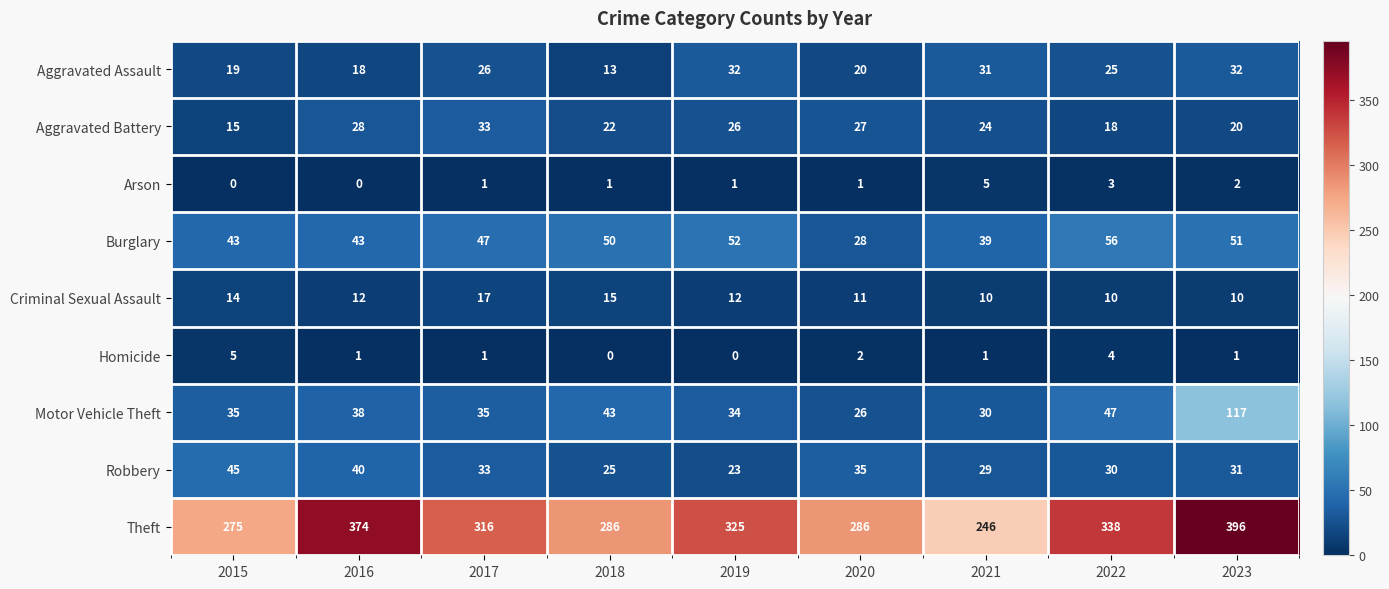

Read the Aggravated Assault value at 2018.

13